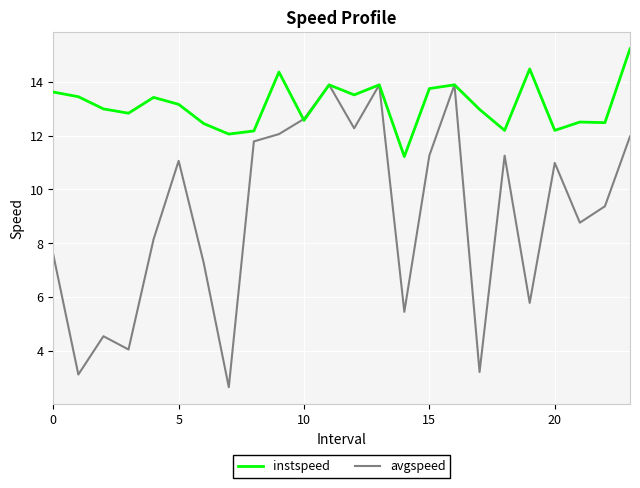

What is the highest value of the avgspeed series?

13.9